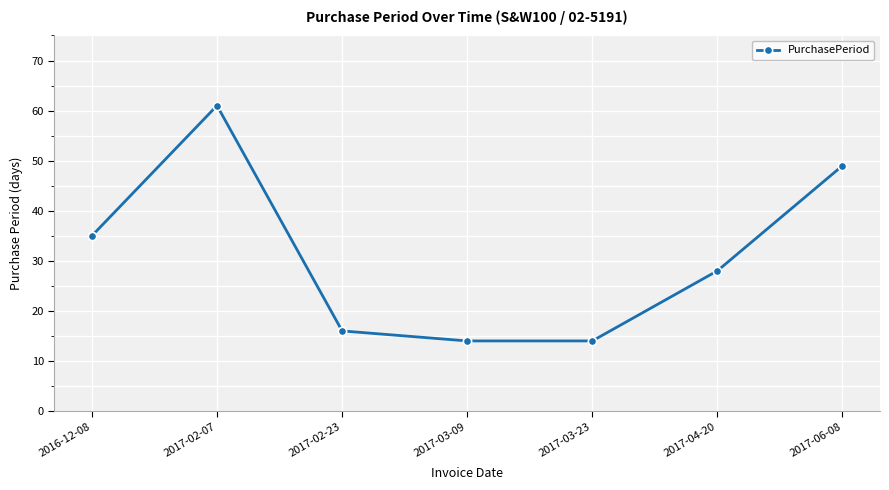

Does the chart display data point markers on the line(s)?

Yes